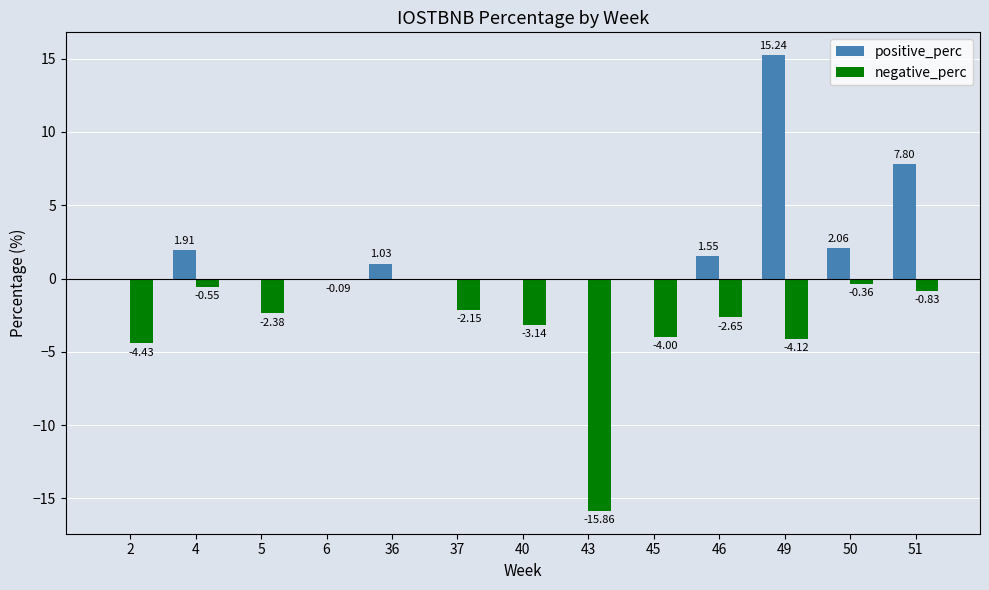

Which series has the largest range (max minus min)?

negative_perc